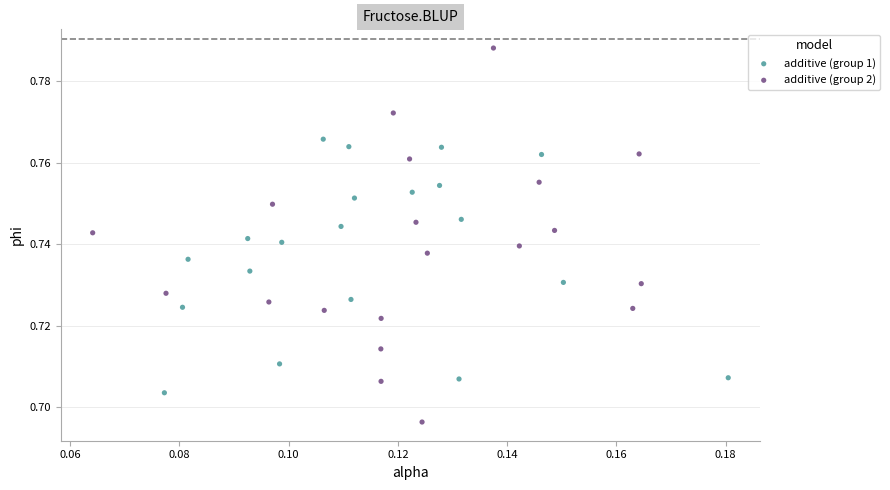

Which series has the widest spread of Y values?

additive (group 2)